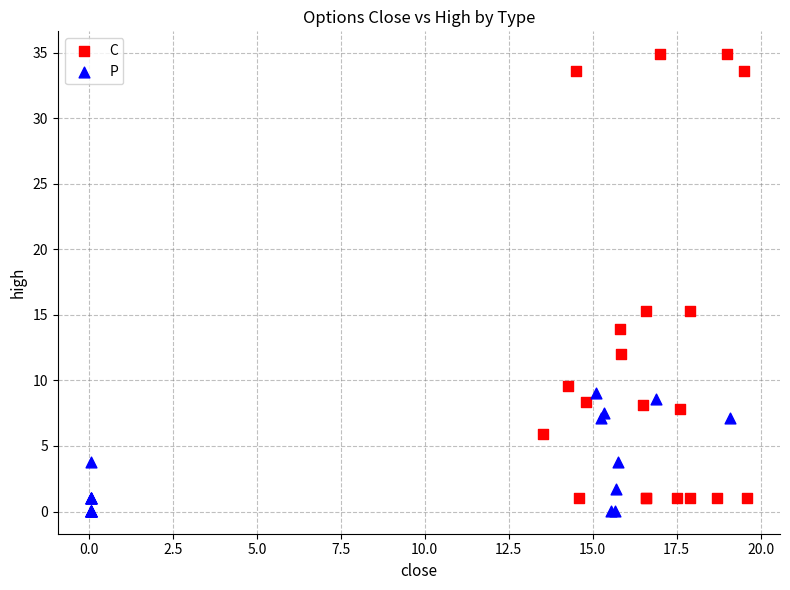

Which series has the widest spread of Y values?

C